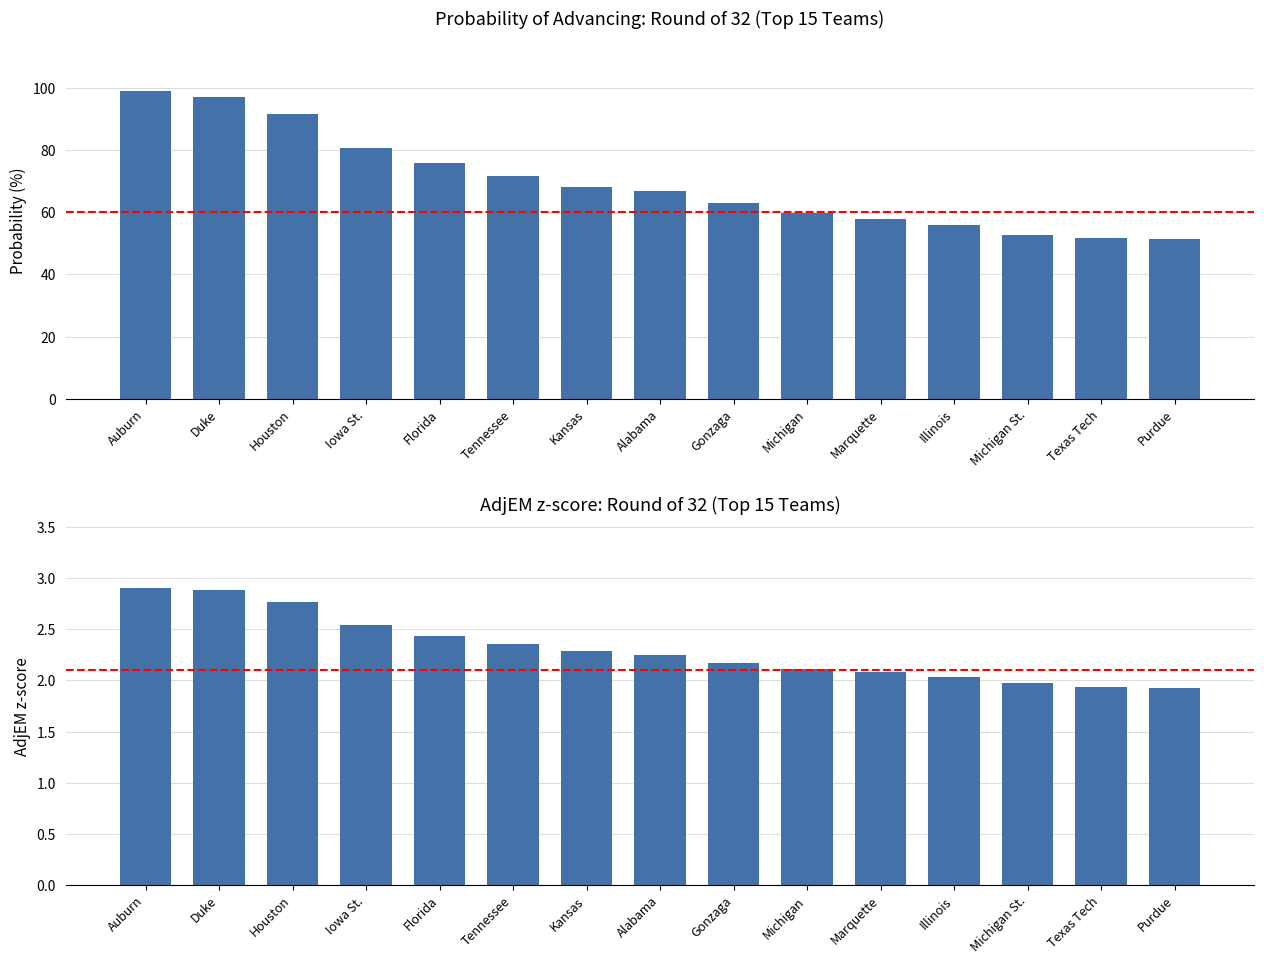

What is the approximate value of AdjEM z-score at Auburn?

2.9